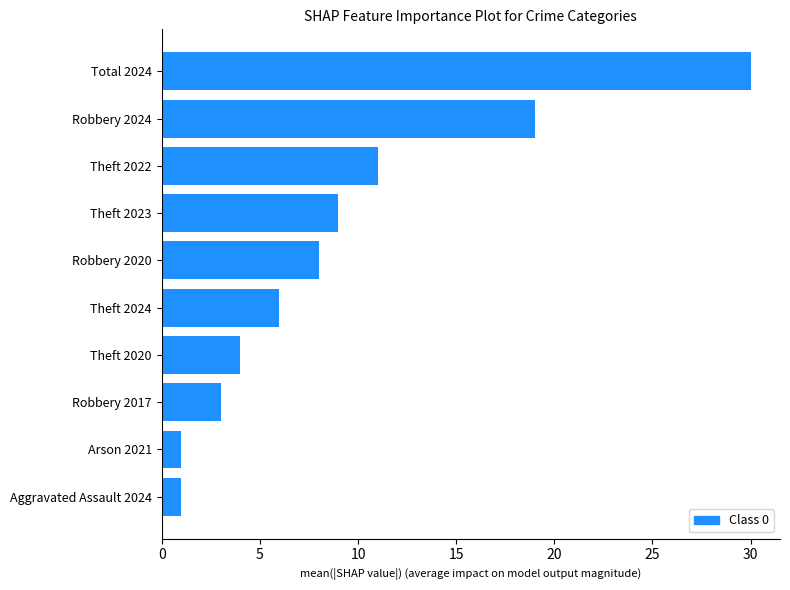

Are the bars grouped side by side (vs. stacked)?

No